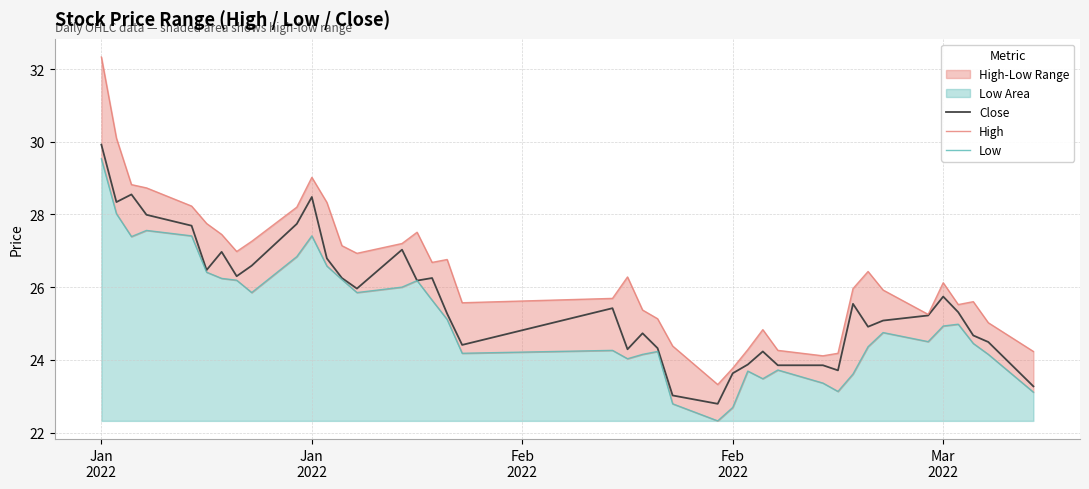

What is the value of the High point at the 17th from the left?

26.7